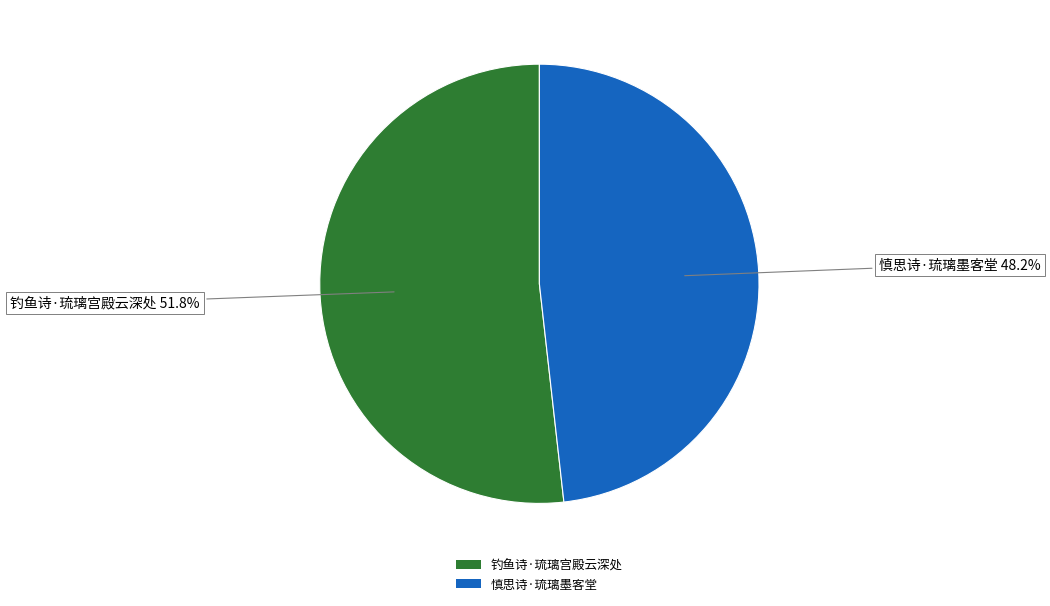

Is it true that 慎思诗·琉璃墨客堂 is 48% of the pie?

True